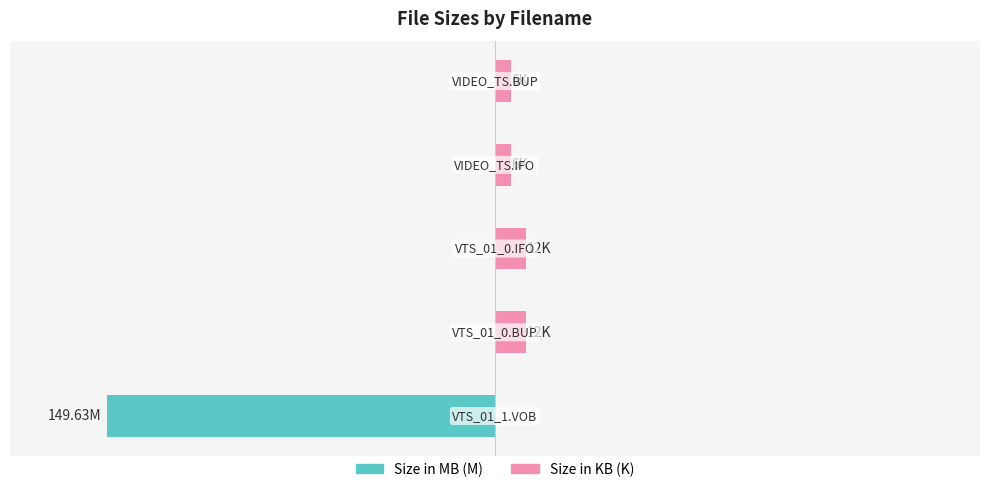

What is the difference between the maximum and minimum values in the Size in M series?

149.6